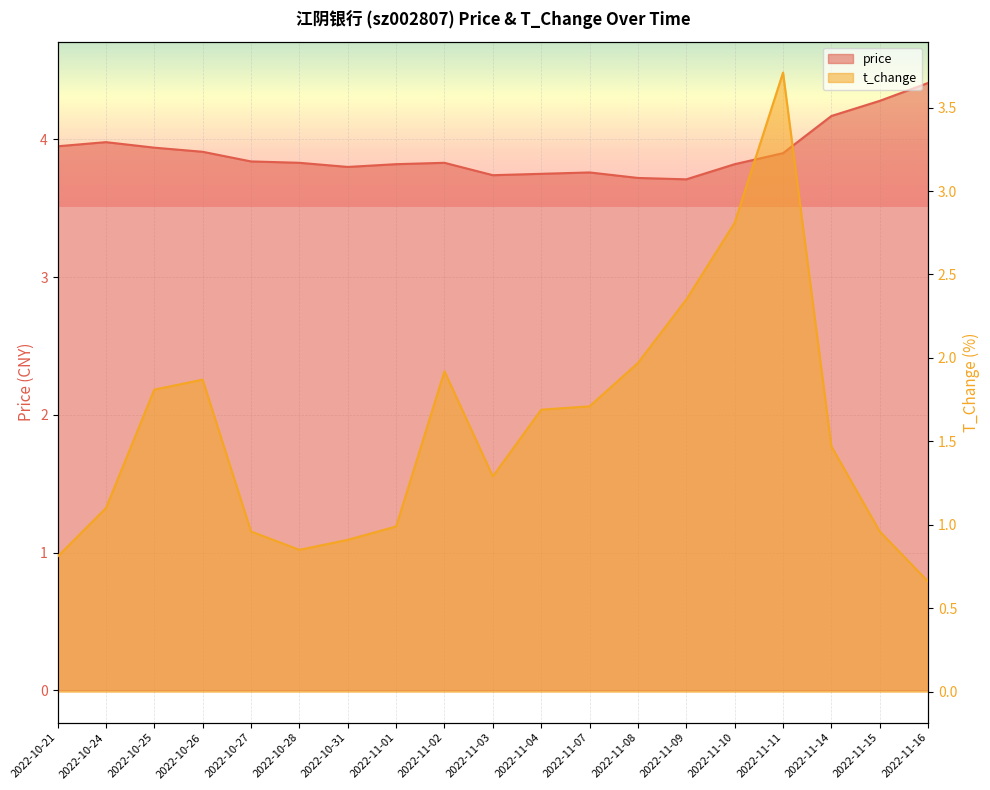

What are all the series names shown in the legend?

price, t_change